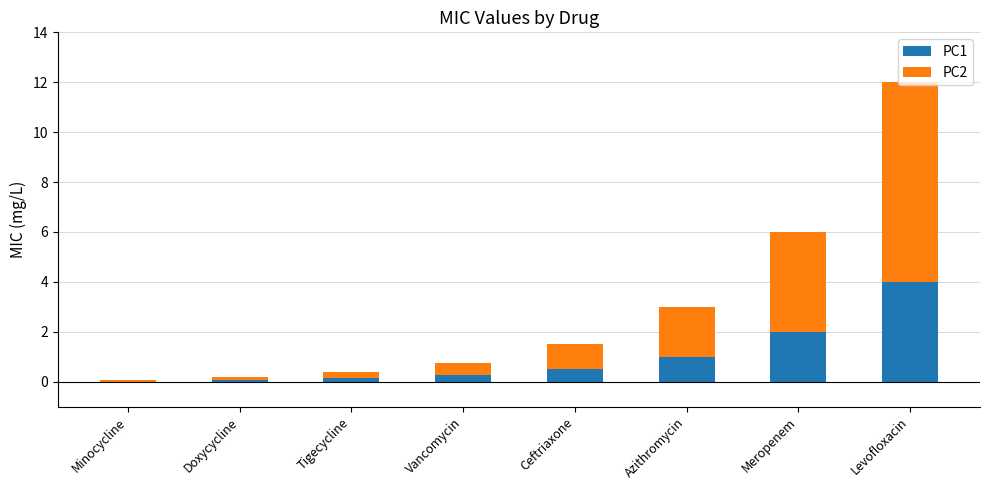

Are the bars horizontal?

No